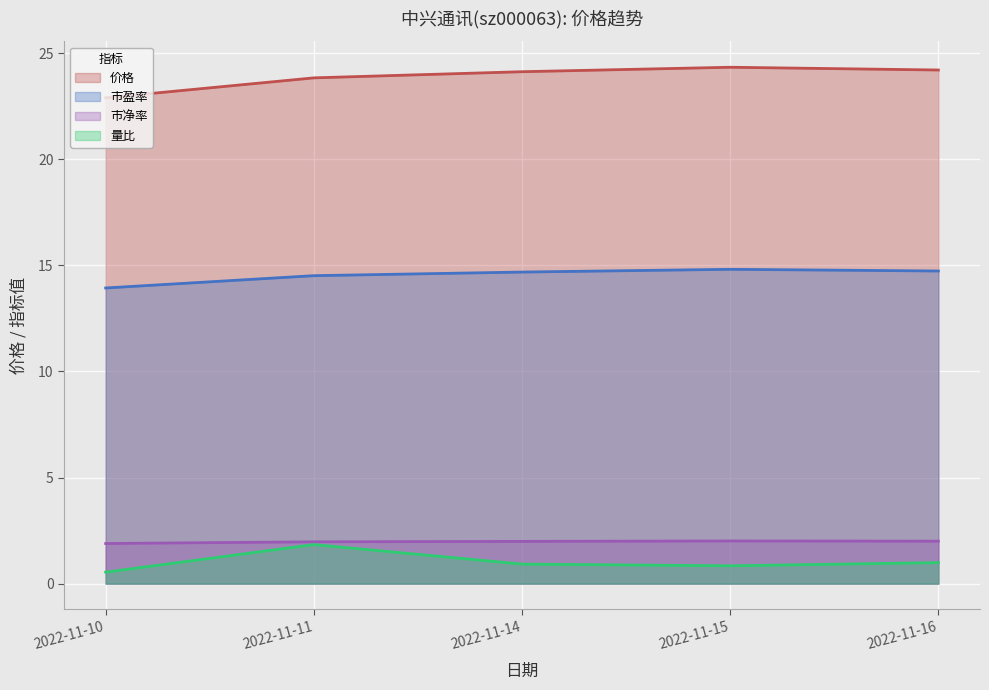

What is the sum of all 市盈率 values?

72.7